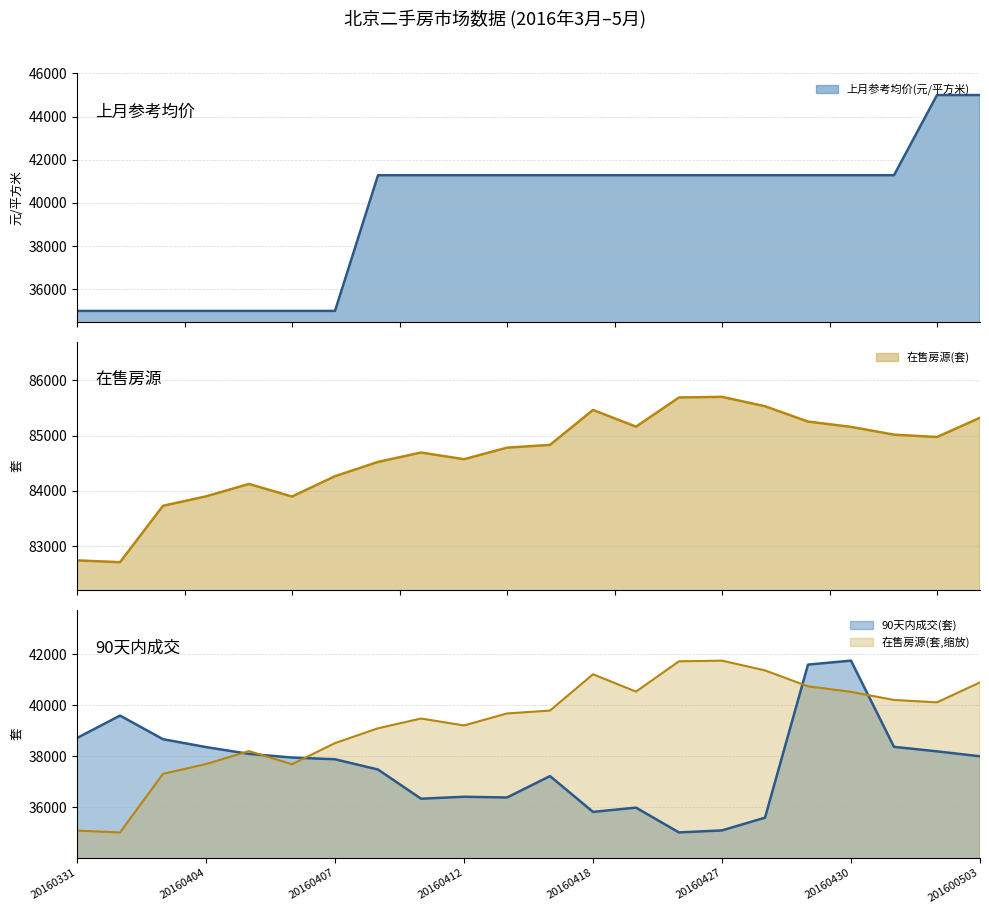

True or false: 在售房源(套) has a value of 140674.5 at 20160408.

False